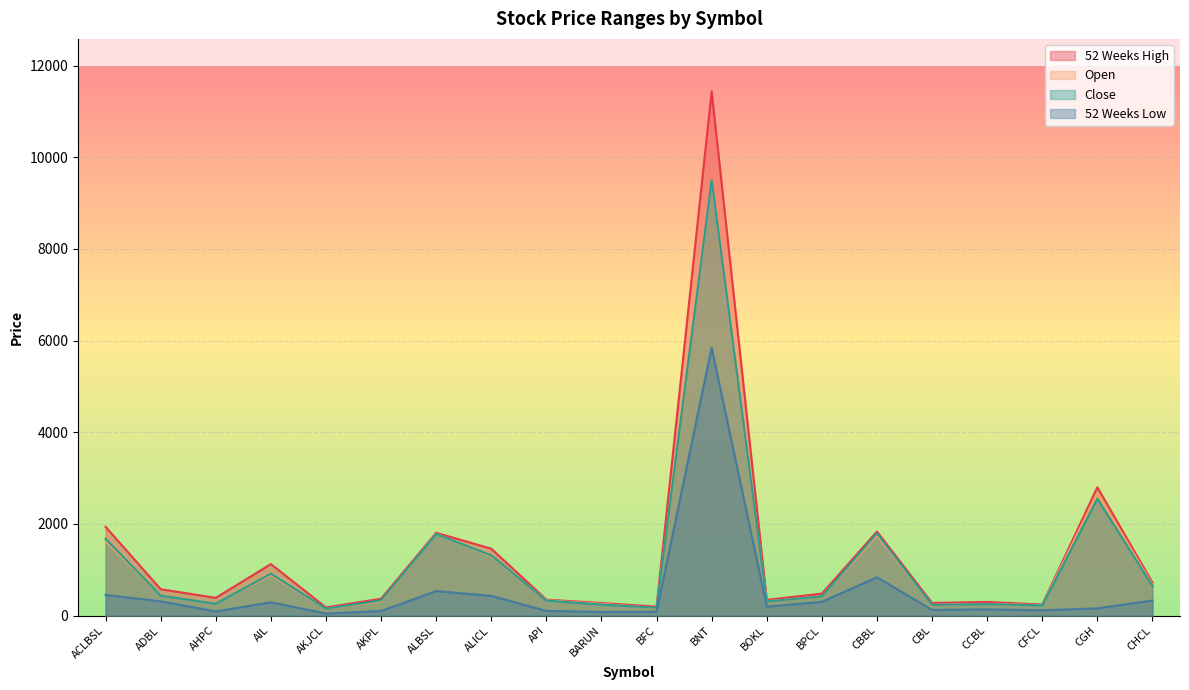

At CHCL, list the series in order from largest to smallest.

52 Weeks High, Open, Close, 52 Weeks Low